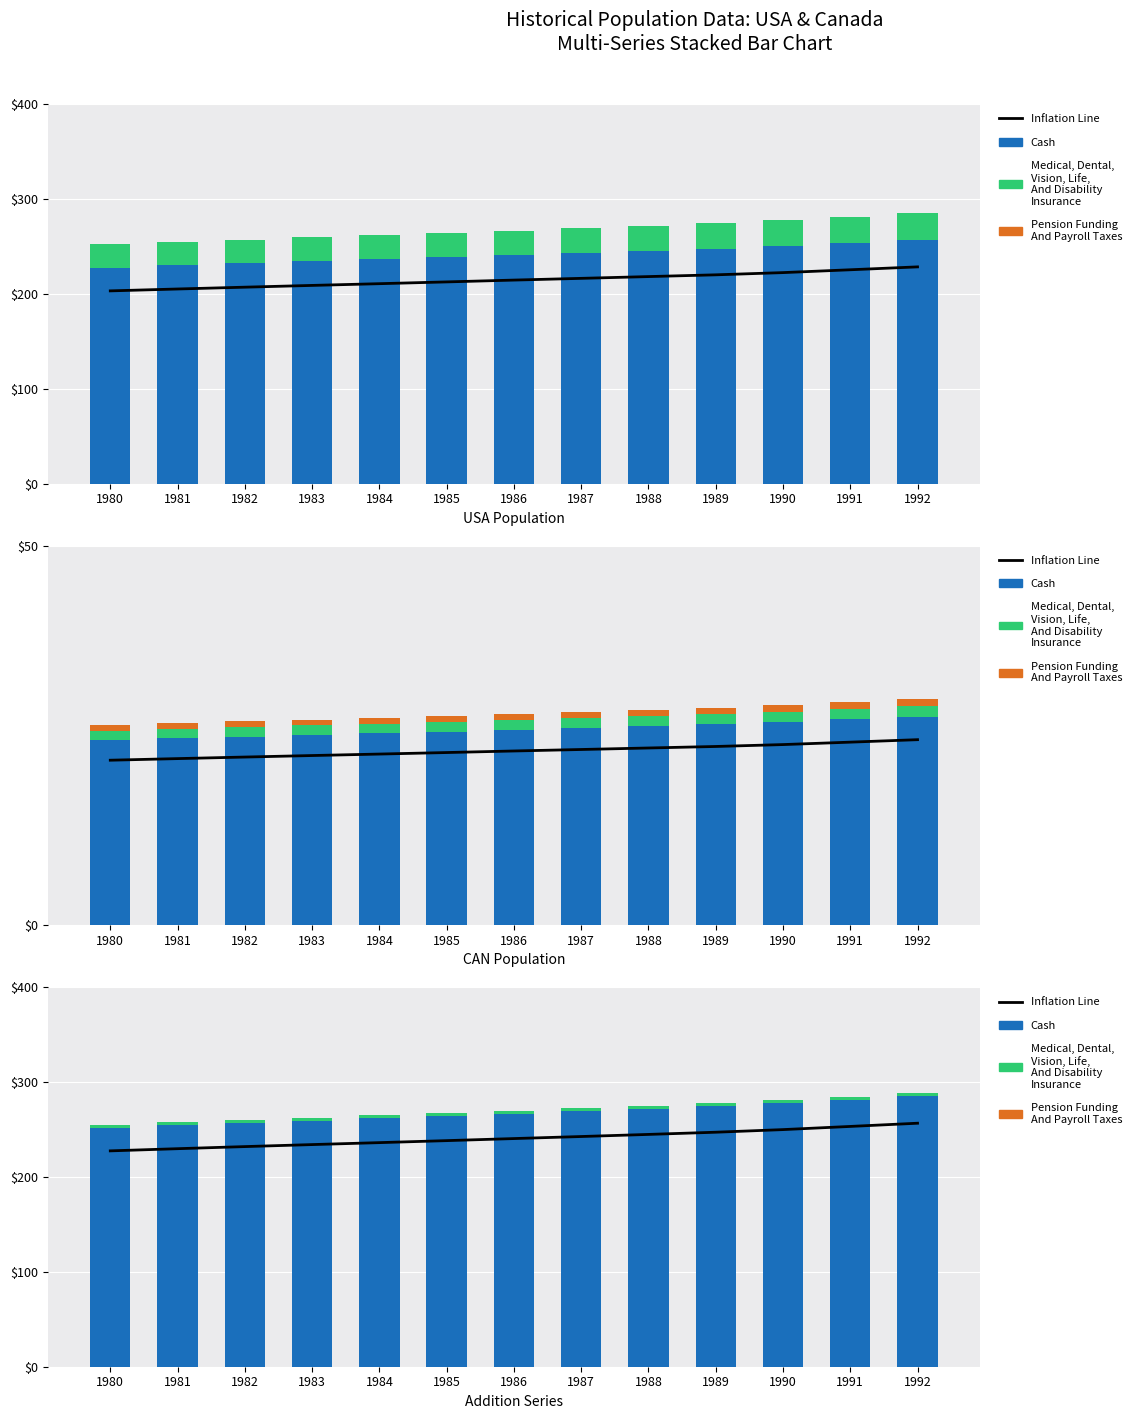

At how many categories does at least one series exceed 115?

13